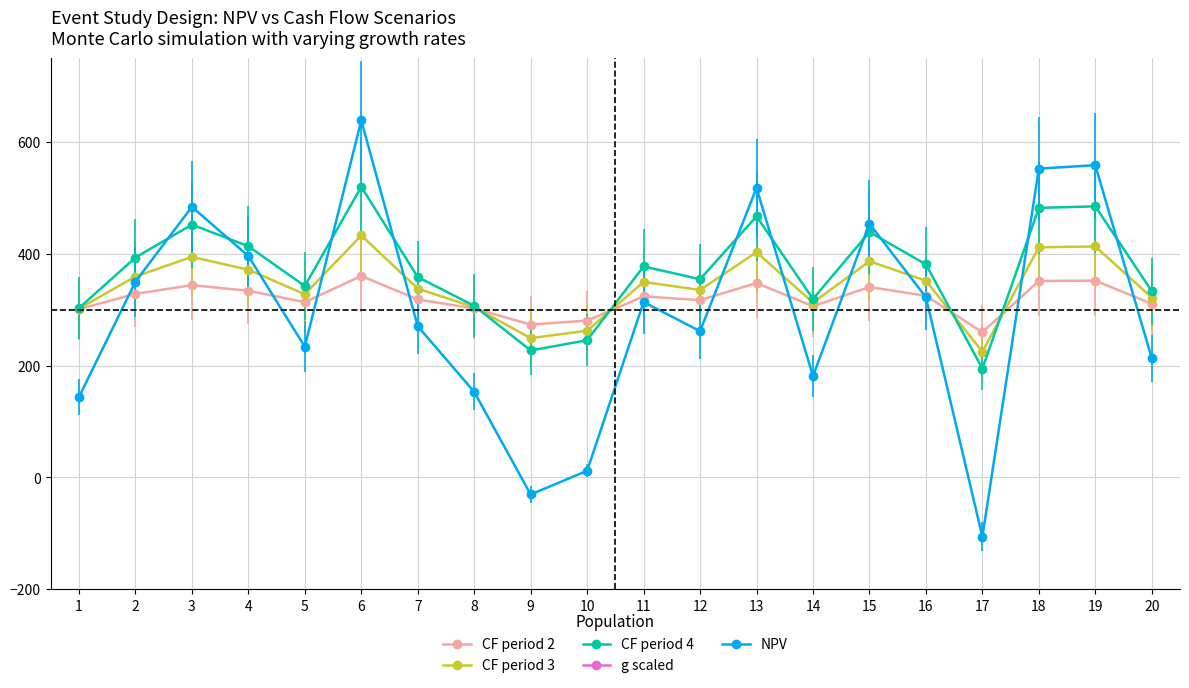

Which label corresponds to the largest value in the chart?

6